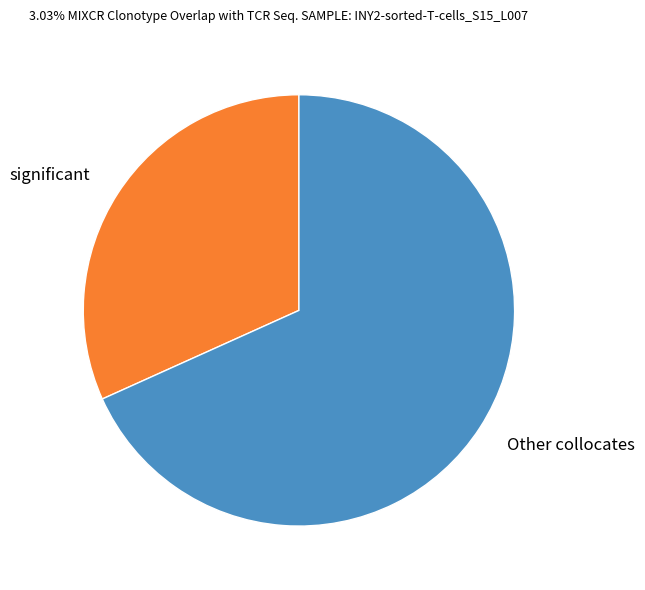

True or false: Other collocates accounts for 62% of the total.

False